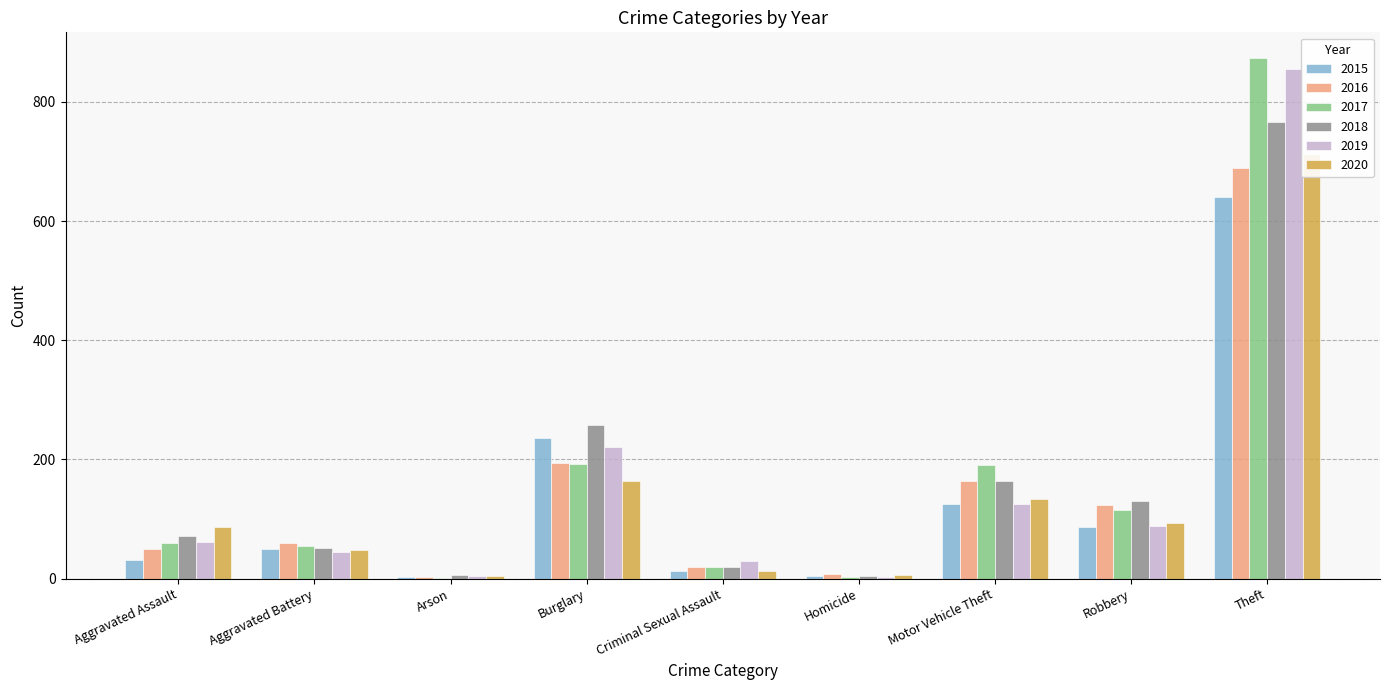

Reading left to right, list all the values displayed in this chart.

2015: 31	50	3	236	13	4	125	87	641
2016: 50	60	3	194	20	8	163	123	689
2017: 59	54	1	192	19	2	191	115	873
2018: 72	52	6	257	20	5	164	130	767
2019: 61	45	5	221	29	3	125	89	855
2020: 87	48	4	163	12	6	134	94	713